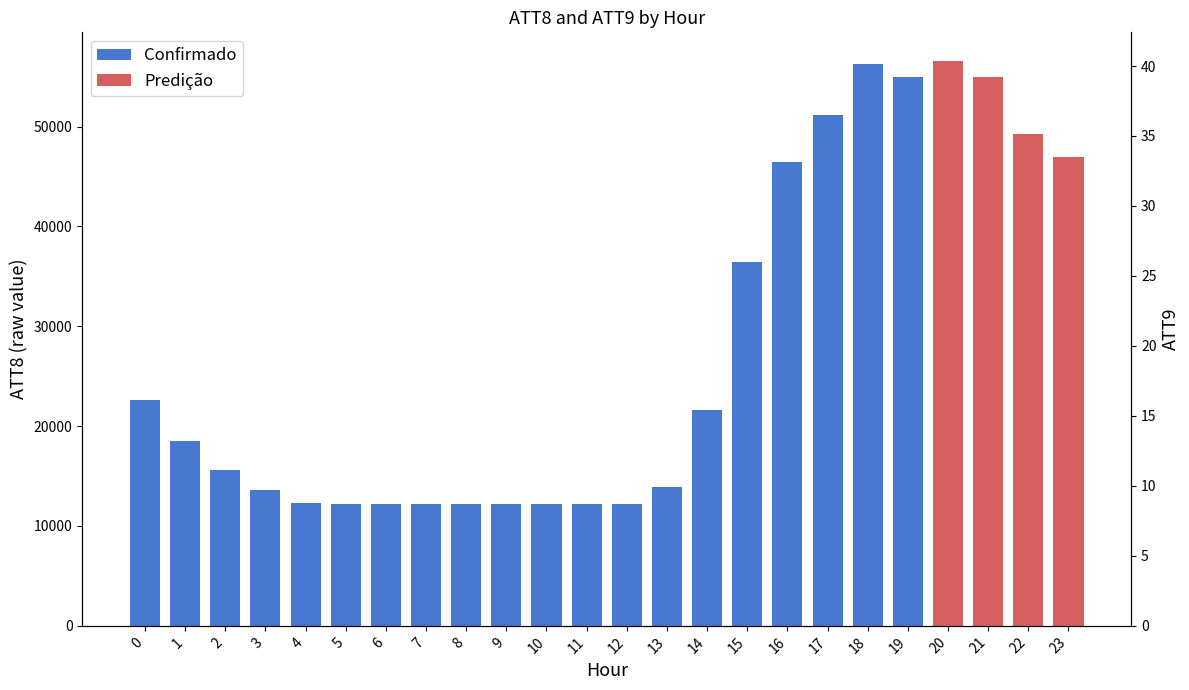

Does the chart contain any negative values?

No